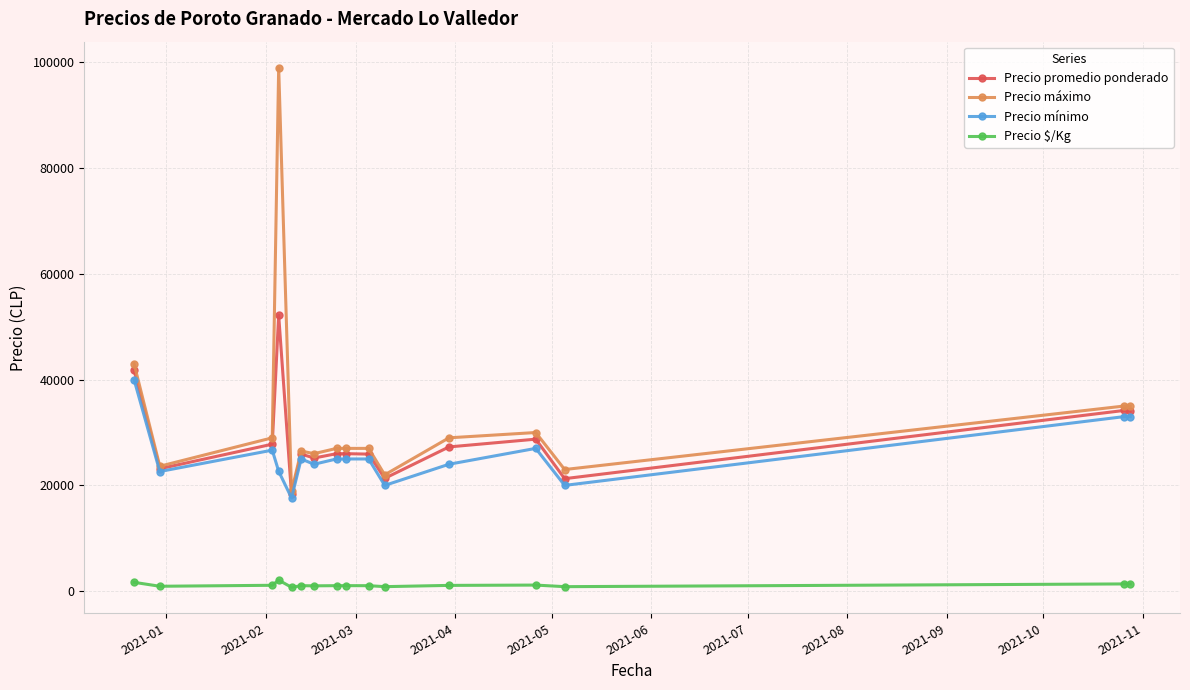

True or false: Precio $/Kg has more than 0 points higher than both neighbors.

True